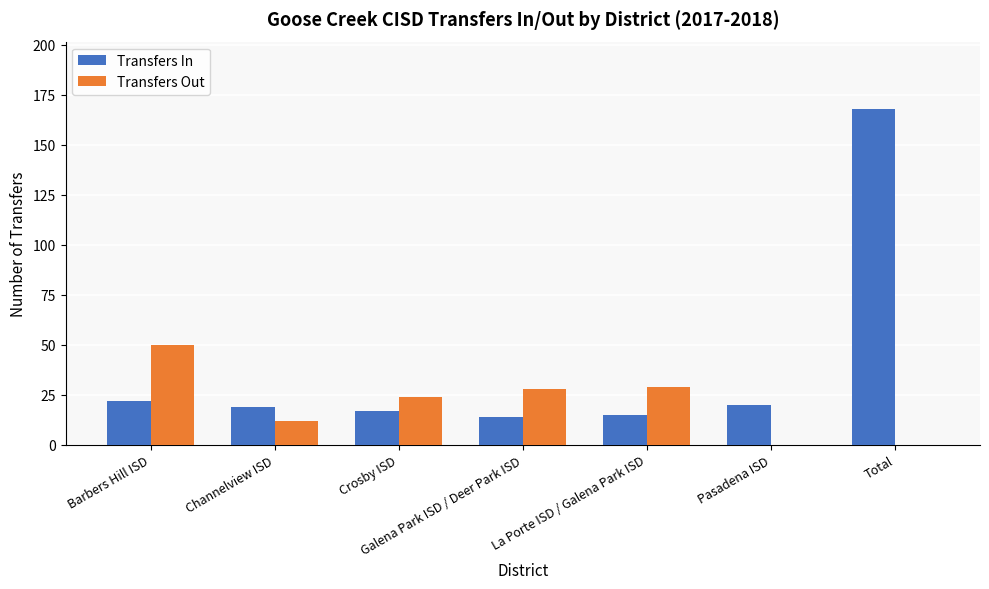

What is the sum of all Transfers Out values?

143